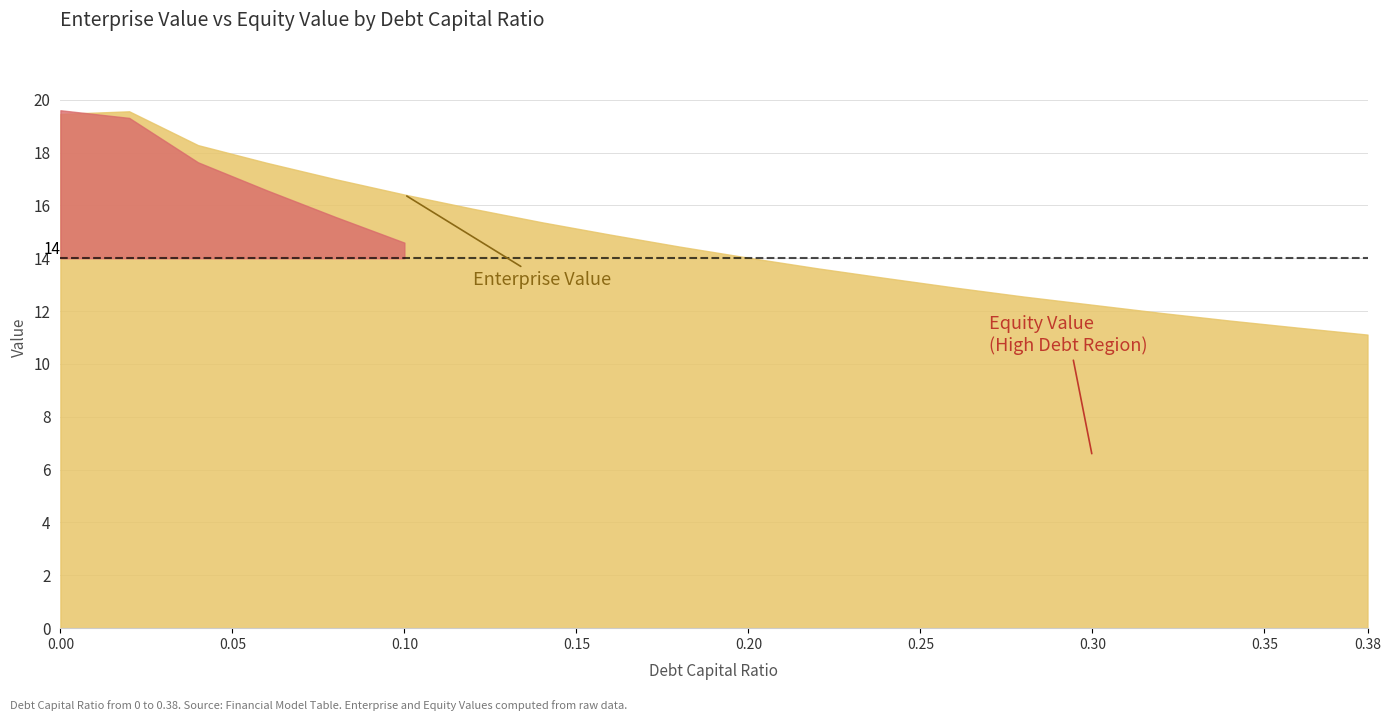

Where is the first local maximum for enterprise_value?

0.02